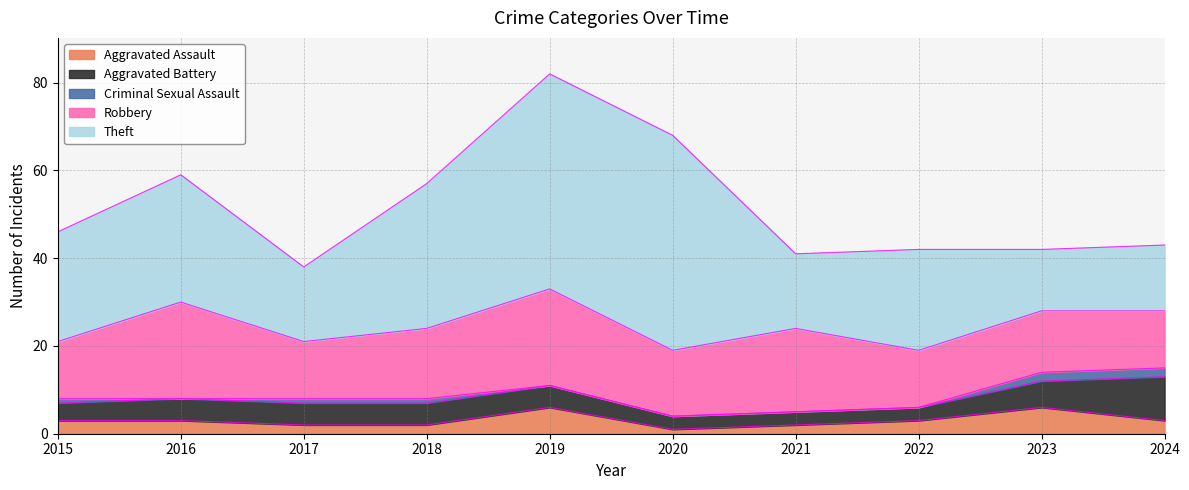

Reading left to right, list all the values displayed in this chart.

Aggravated Assault: 3	3	2	2	6	1	2	3	6	3
Aggravated Battery: 4	5	5	5	5	3	3	3	6	10
Criminal Sexual Assault: 1	0	1	1	0	0	0	0	2	2
Robbery: 13	22	13	16	22	15	19	13	14	13
Theft: 25	29	17	33	49	49	17	23	14	15